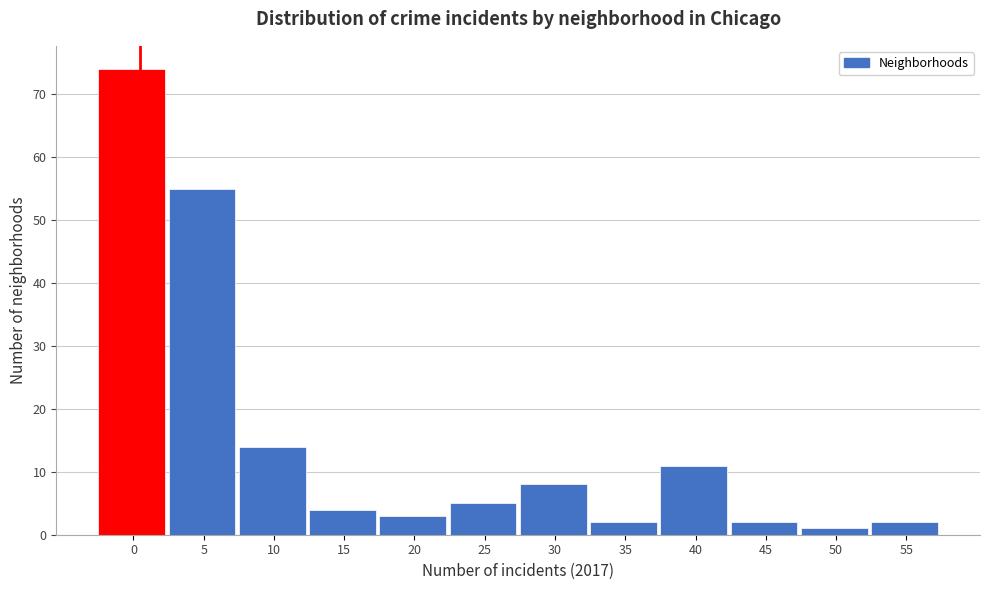

Reading left to right, what are all the values shown in this chart?

0=74	5=55	10=14	15=4	20=3	25=5	30=8	35=2	40=11	45=2	50=1	55=2